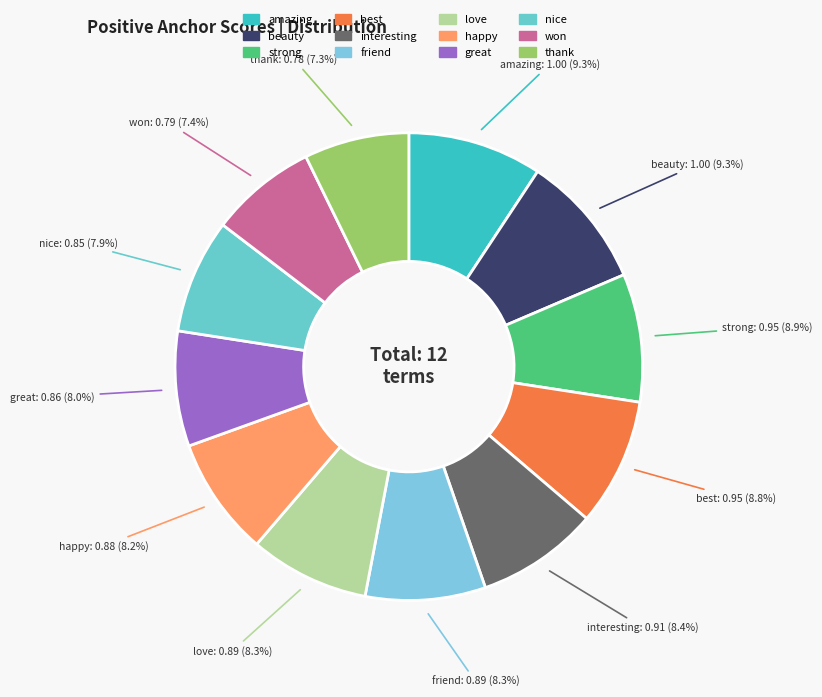

How many segments does this pie chart have?

12